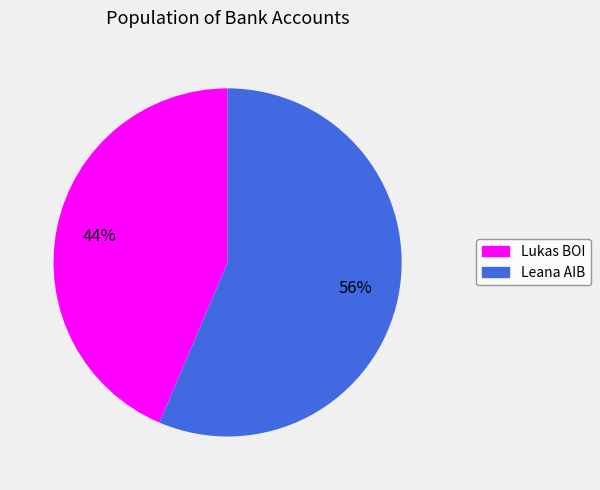

How many segments does this pie chart have?

2